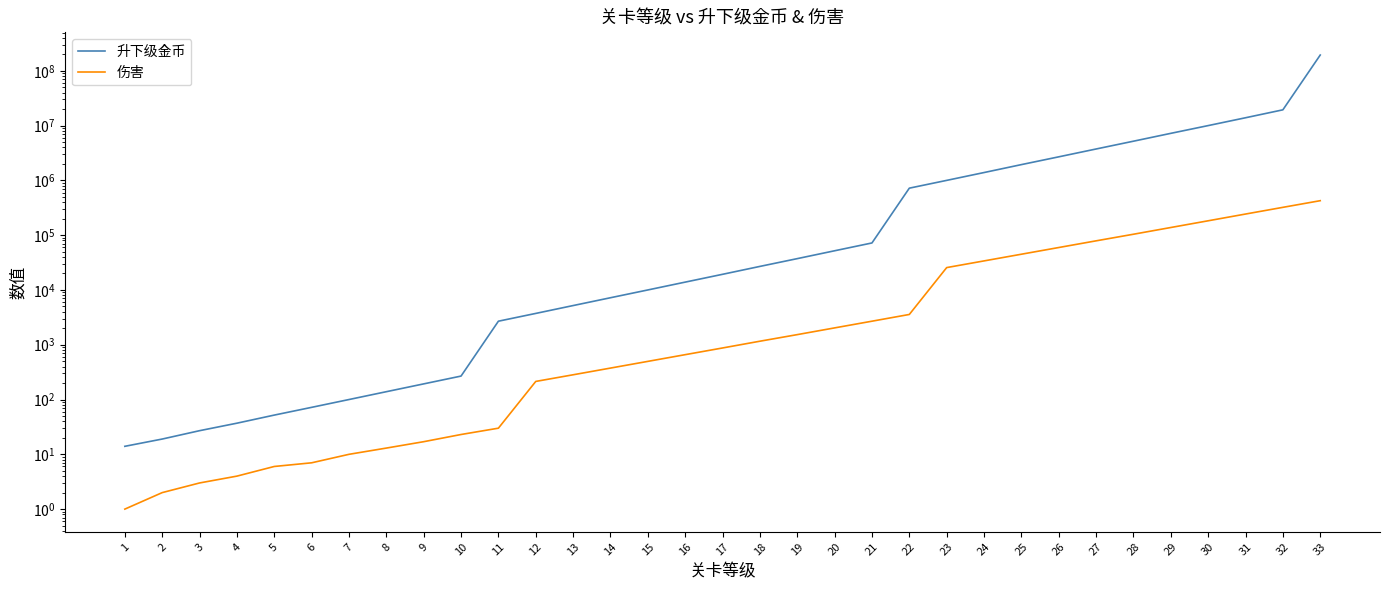

At which label is 升下级金币 closest to 97000007?

32